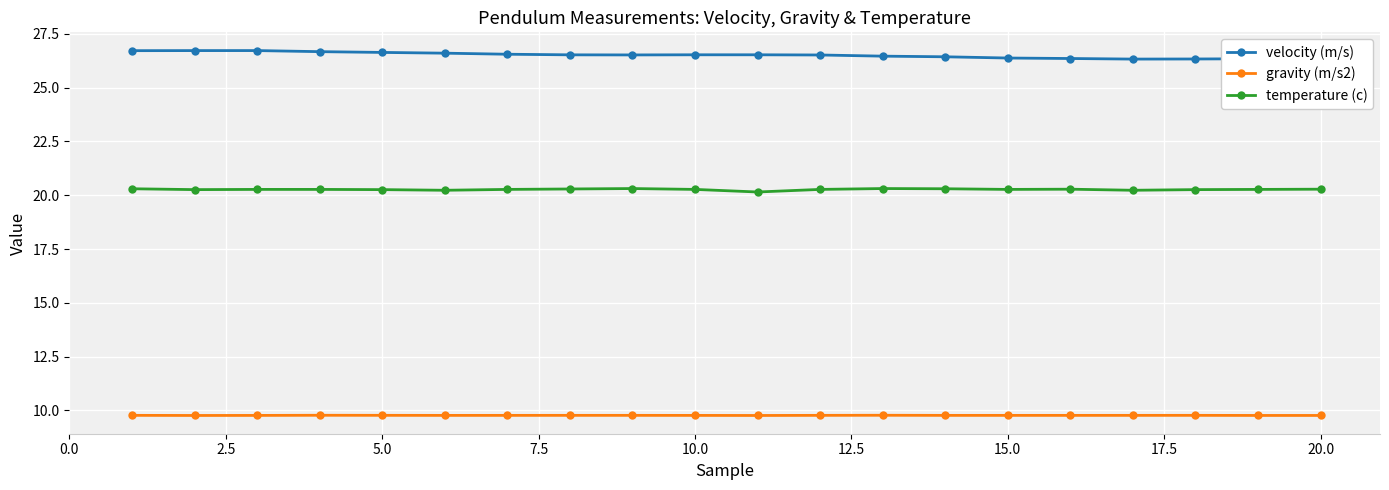

True or false: velocity (m/s) has more than 2 points higher than both neighbors.

True